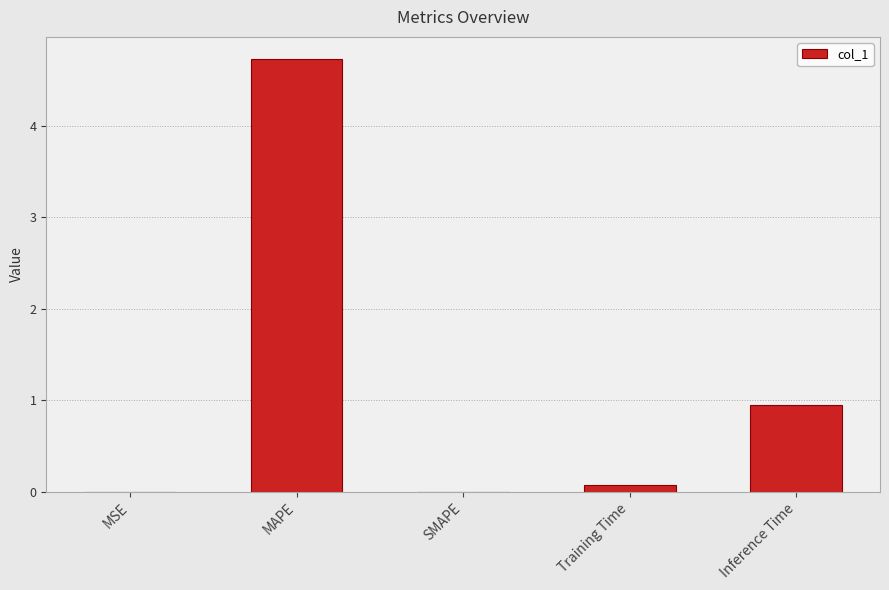

Which label corresponds to the largest value in the chart?

MAPE